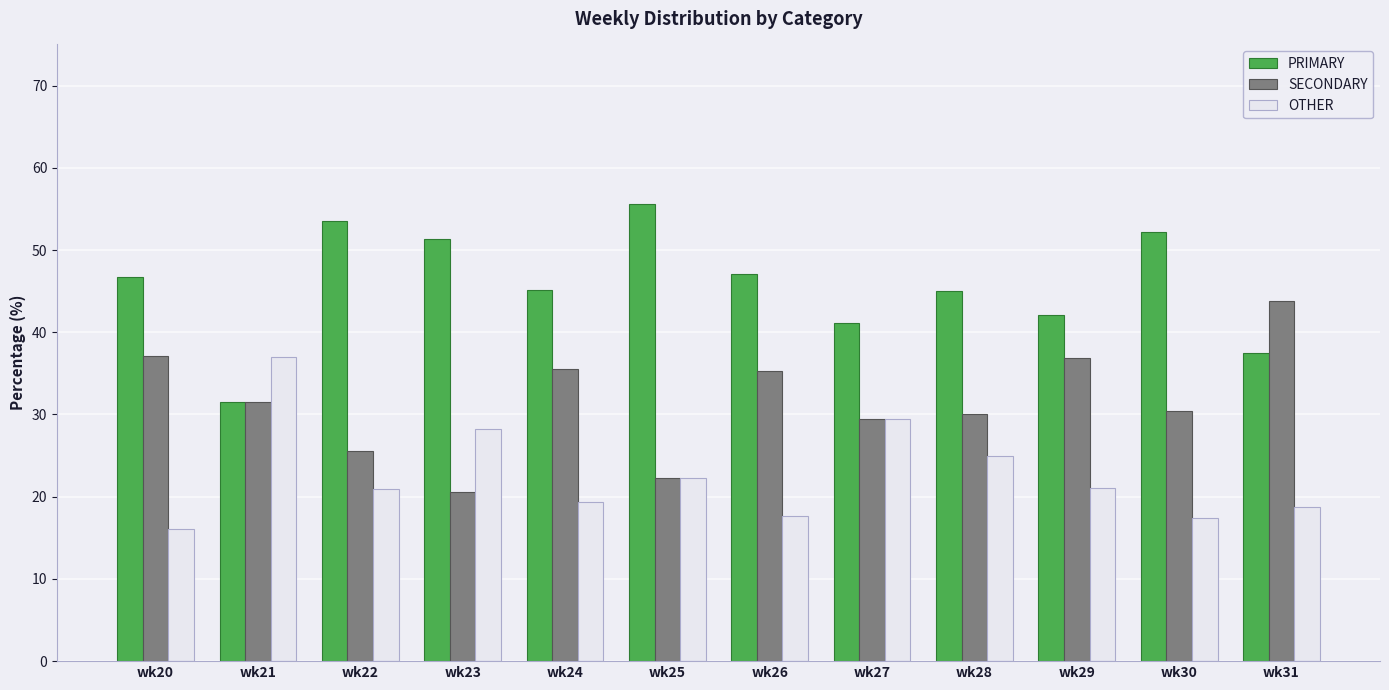

The value of PRIMARY at wk24 is 27.0. True or false?

False